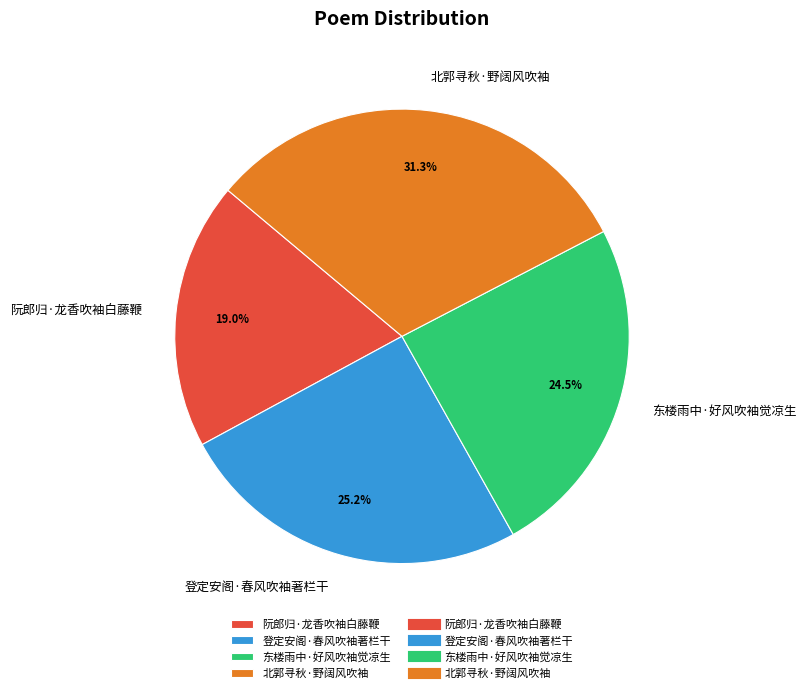

True or false: 阮郎归·龙香吹袖白藤鞭 accounts for 19% of the total.

True